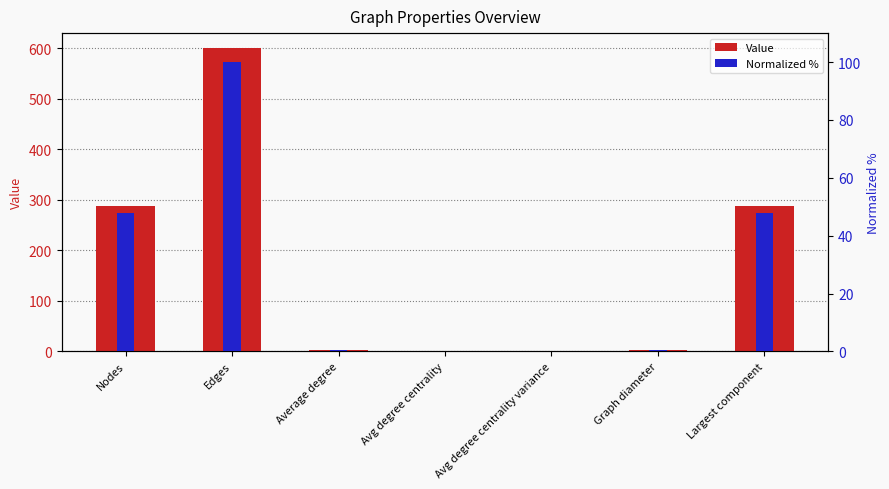

Which category has the highest value in the Value series?

Edges